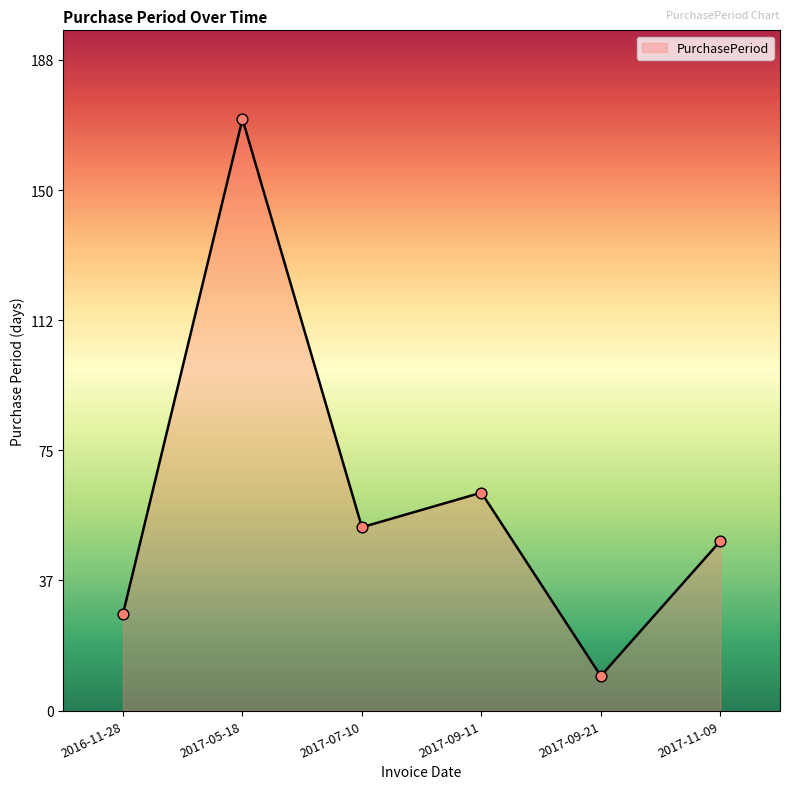

Which has a higher value, 2017-11-09 or 2017-09-21?

2017-11-09